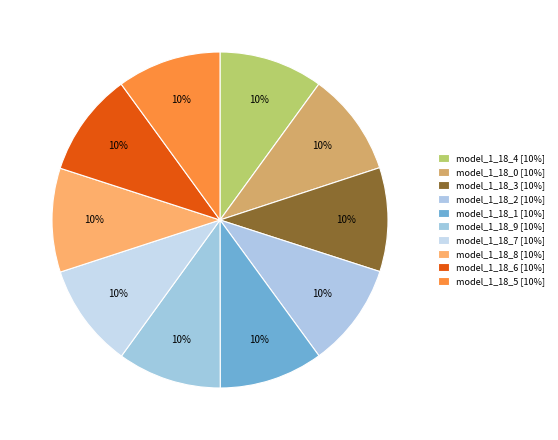

How many segments does this pie chart have?

10